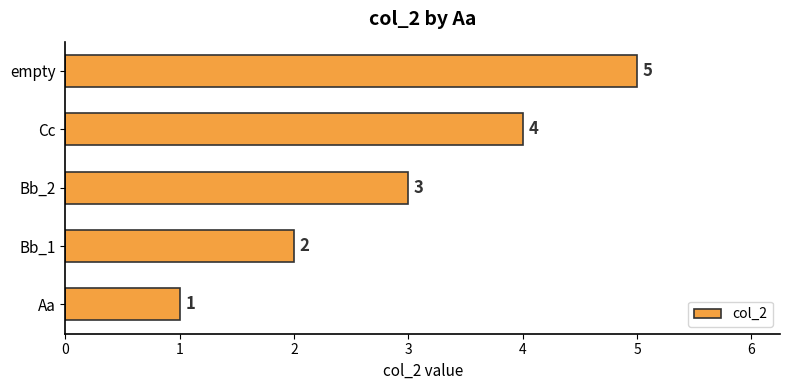

How many data points are less than 3?

2